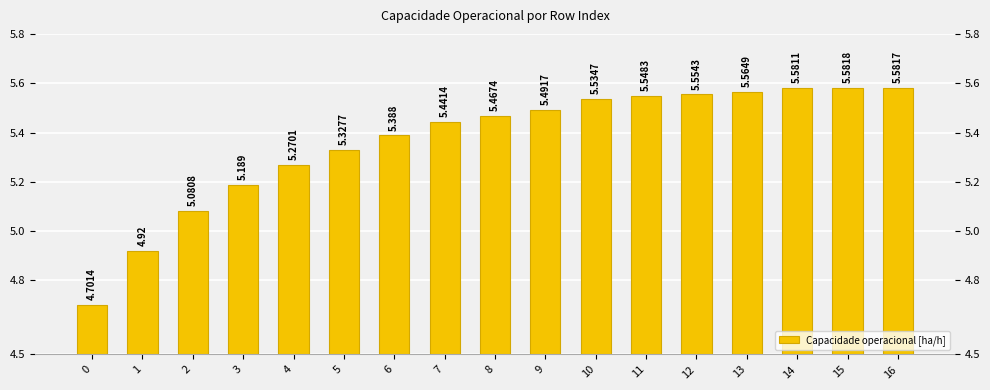

Approximately how many times larger is the value at 7 compared to 11?

1.0